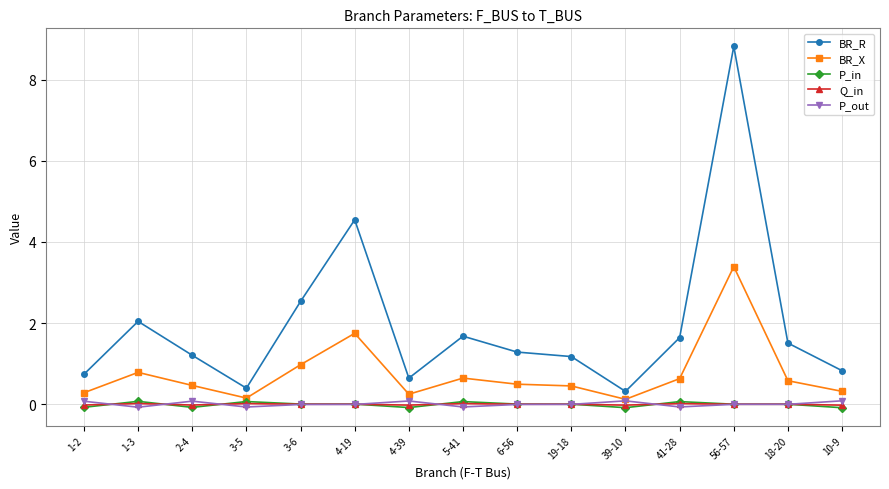

What is the difference between the P_out values at 41-28 and 10-9?

0.2